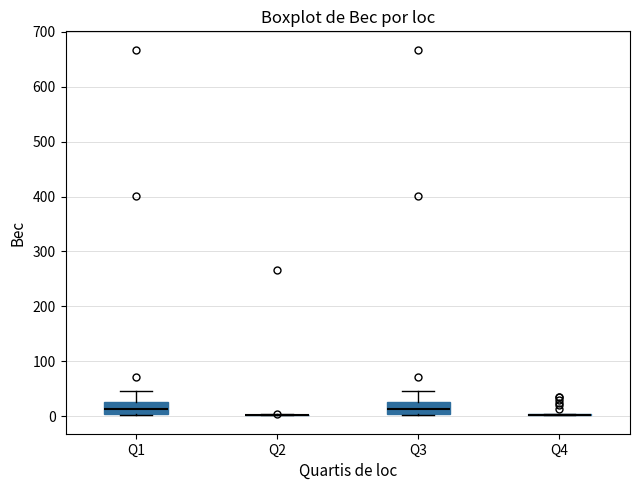

Reading left to right, transcribe this box plot: for each box, give where its median line is, the range the box spans, and where its two whiskers end, as read against the y-axis. The values are not printed on the chart, so give them approximately, as read against the axis.

Q1: median 10, box 0 to 30, whiskers 0 to 50
Q2: box collapsed to a line at 0, whiskers 0 to 0
Q3: median 10, box 0 to 30, whiskers 0 to 50
Q4: box collapsed to a line at 0, whiskers 0 to 0